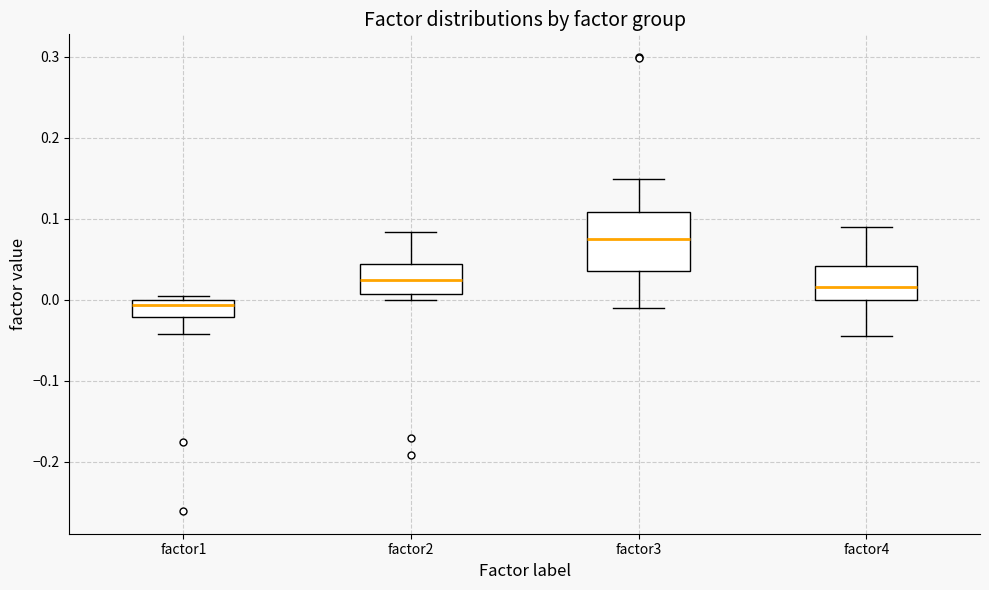

Reading left to right, transcribe this box plot: for each box, give where its median line is, the range the box spans, and where its two whiskers end, as read against the y-axis. The values are not printed on the chart, so give them approximately, as read against the axis.

factor1: median -0.01, box -0.02 to 0.00, whiskers -0.04 to 0.00 (just above the box's upper edge)
factor2: median 0.02, box 0.01 to 0.04, whiskers 0.00 to 0.08
factor3: median 0.08, box 0.04 to 0.11, whiskers -0.01 to 0.15
factor4: median 0.02, box 0.00 to 0.04, whiskers -0.04 to 0.09